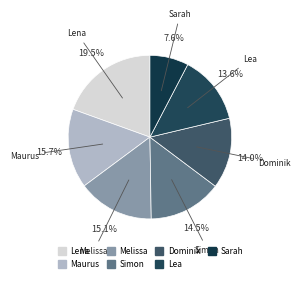

Is it true that Melissa is 15% of the pie?

True